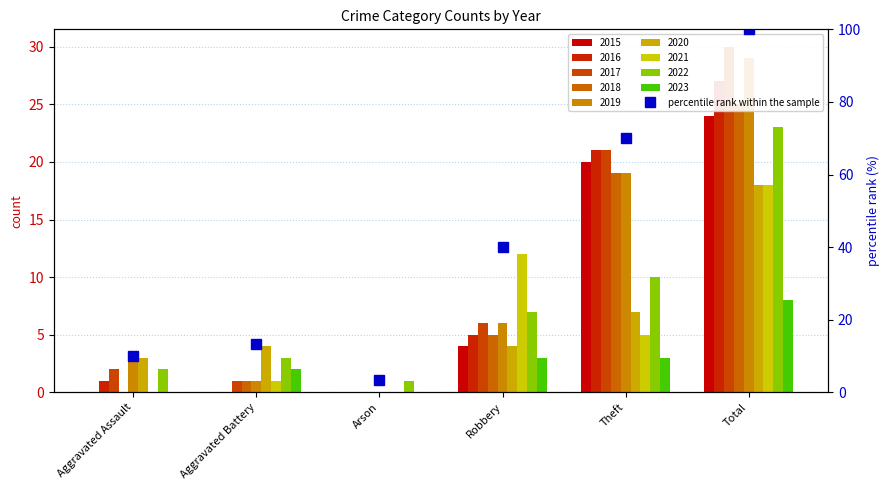

What value does the data have at Total?

100.0